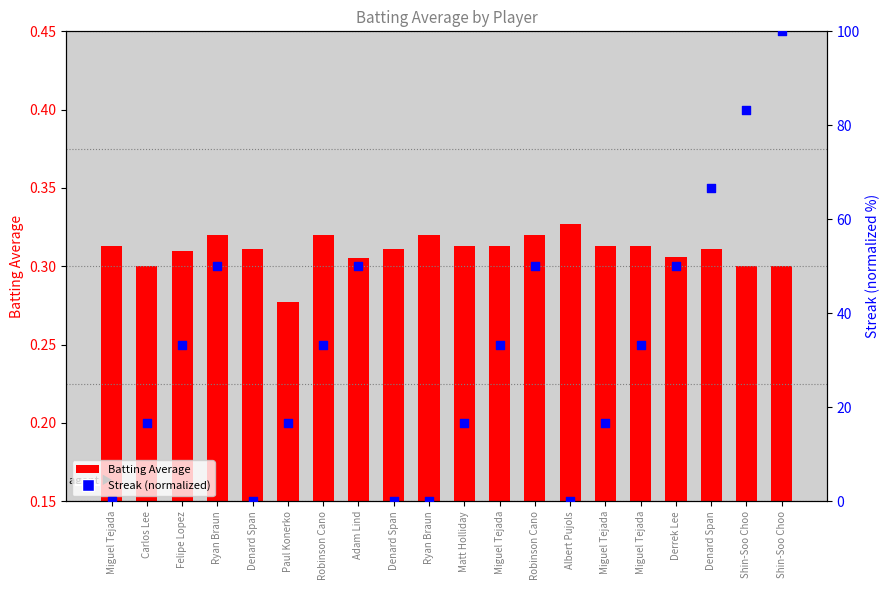

At which category is the sum across all series the highest?

Shin-Soo Choo